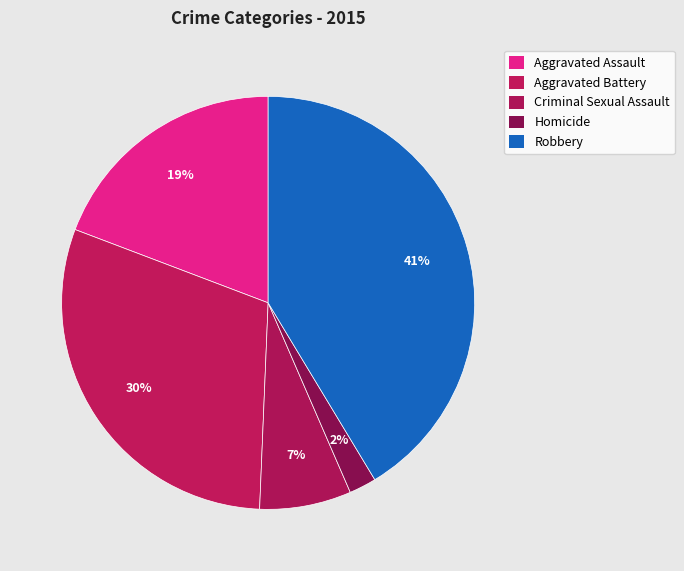

Count the number of slices in the pie.

5